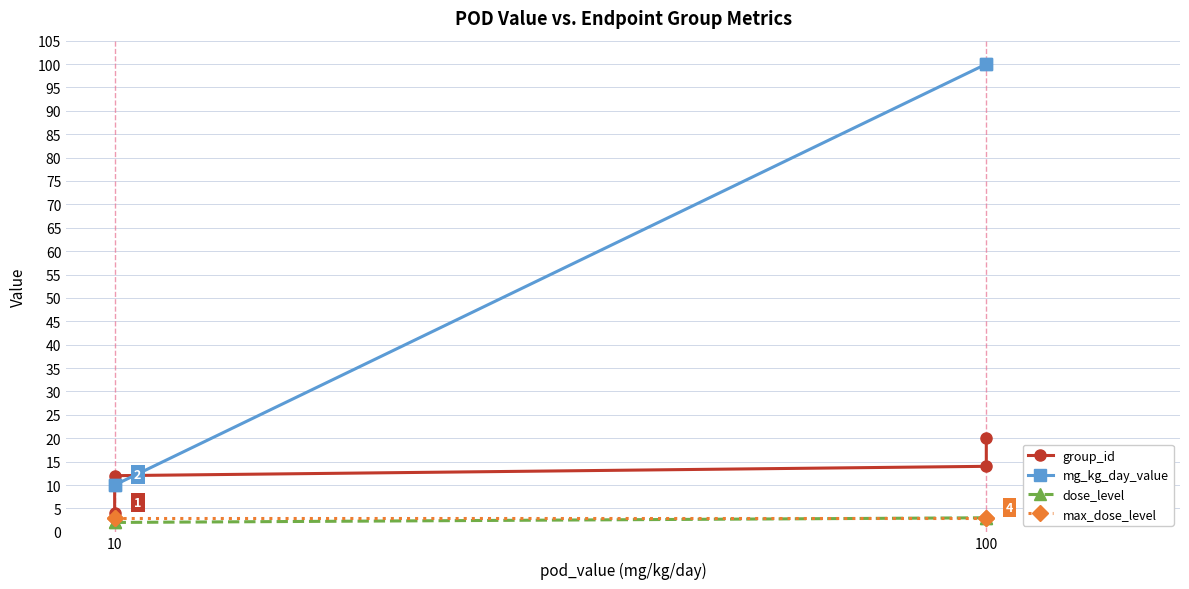

How many data points does each series have?

4